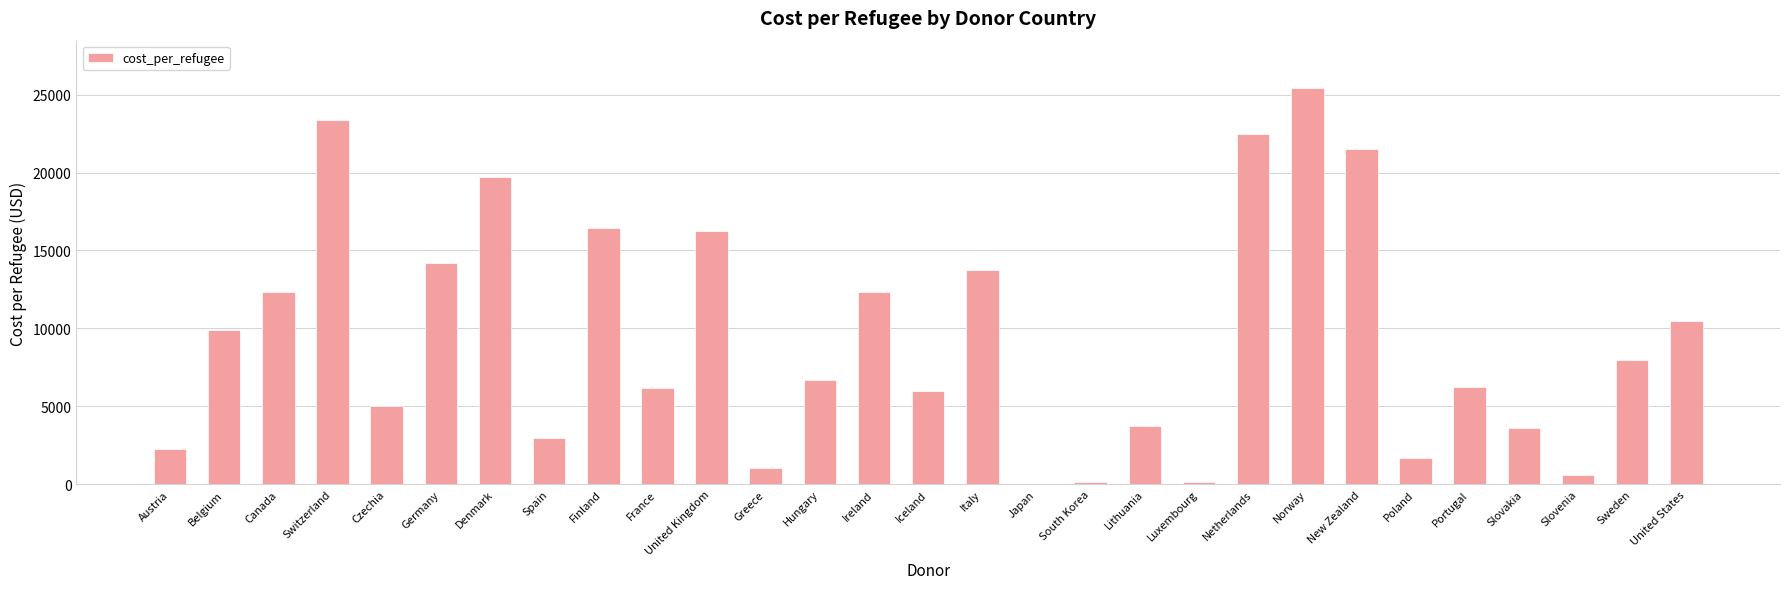

What is the greatest value displayed?

25412.0